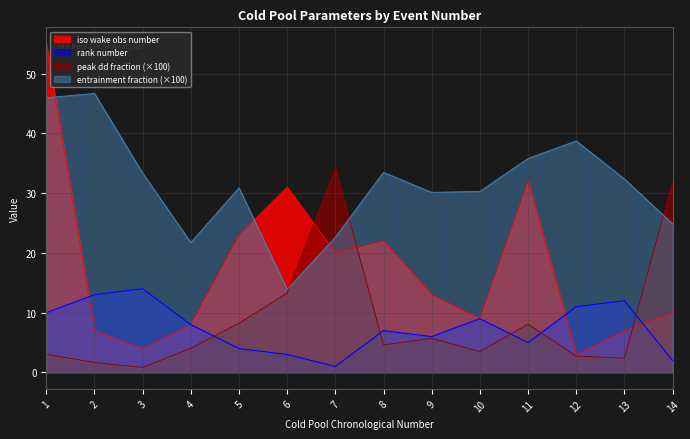

Which series has the largest range (max minus min)?

iso wake obs number